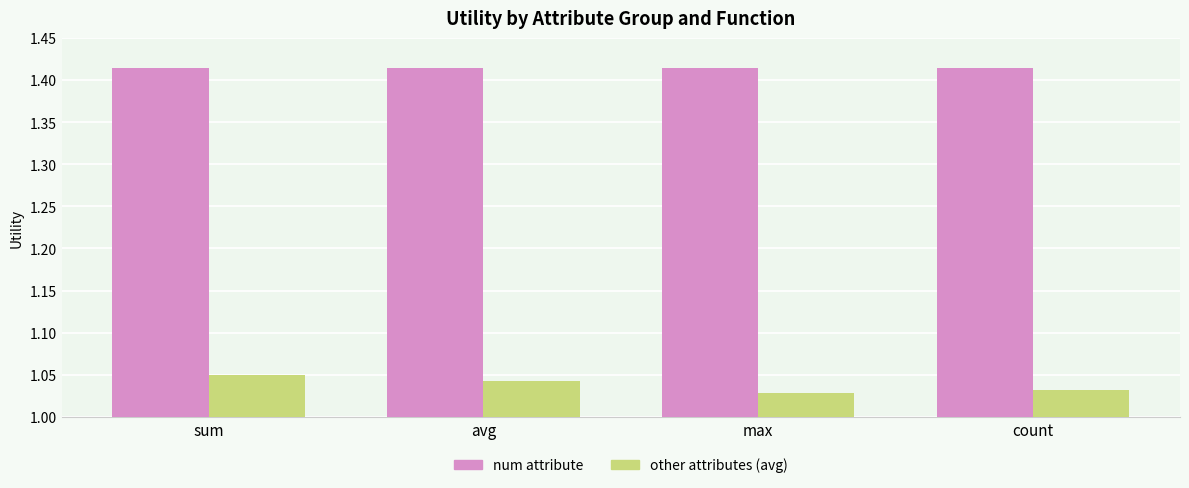

Is it true that num attribute equals 2.1 at avg?

False